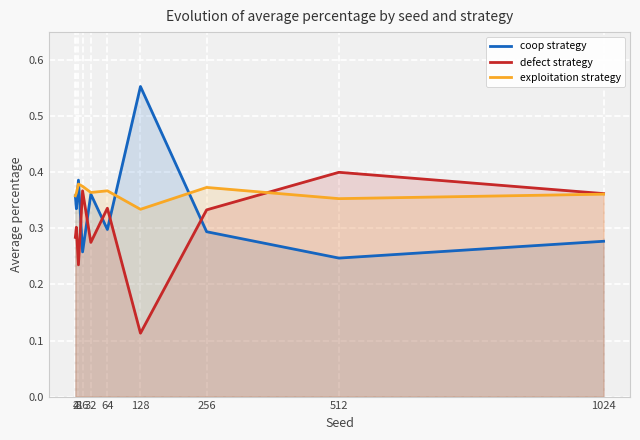

What is the sum of all coop strategy values?

3.4